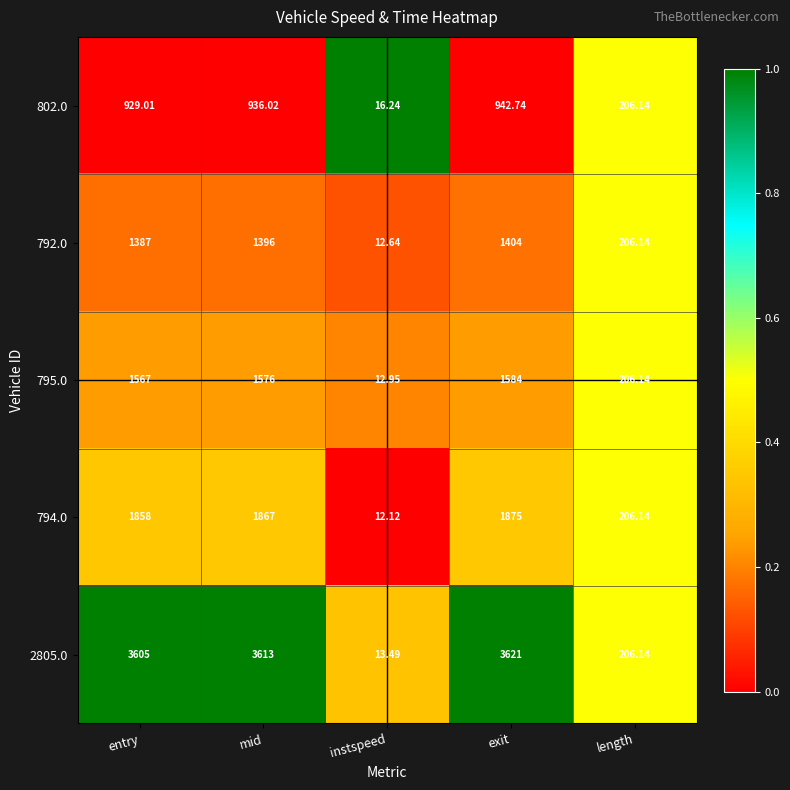

Where is 2805.0 nearest to the value 1817?

length